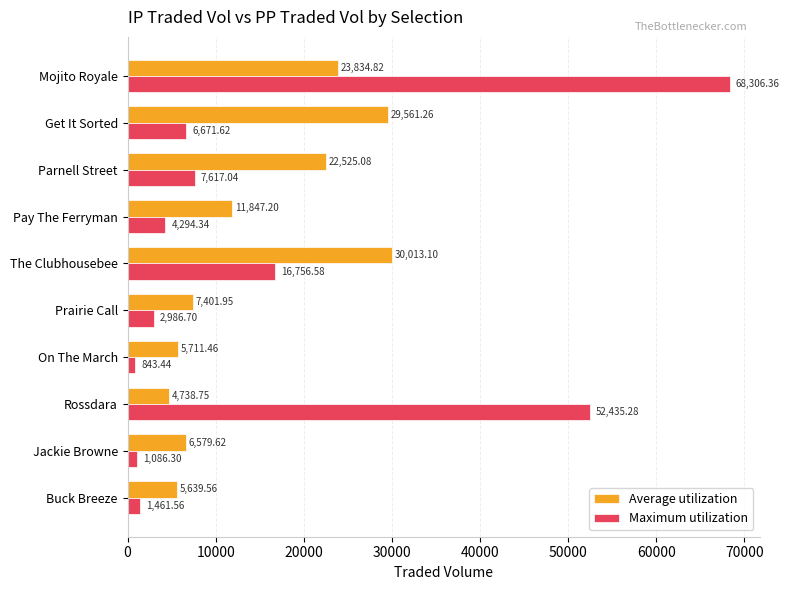

What are all the series names shown in the legend?

Average utilization, Maximum utilization